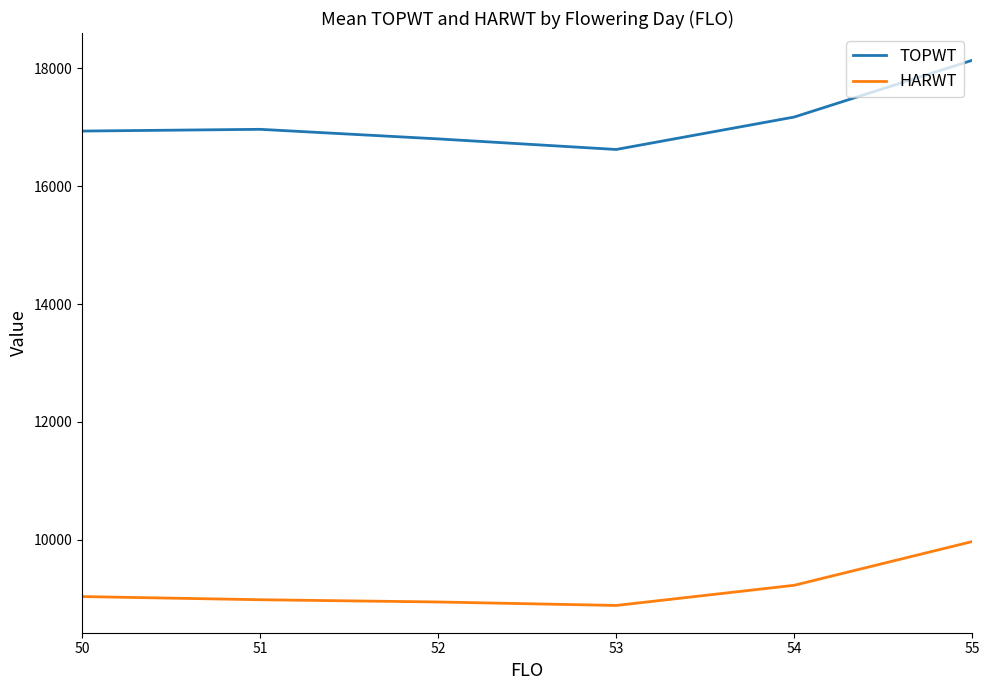

Which series has the widest spread of values?

TOPWT